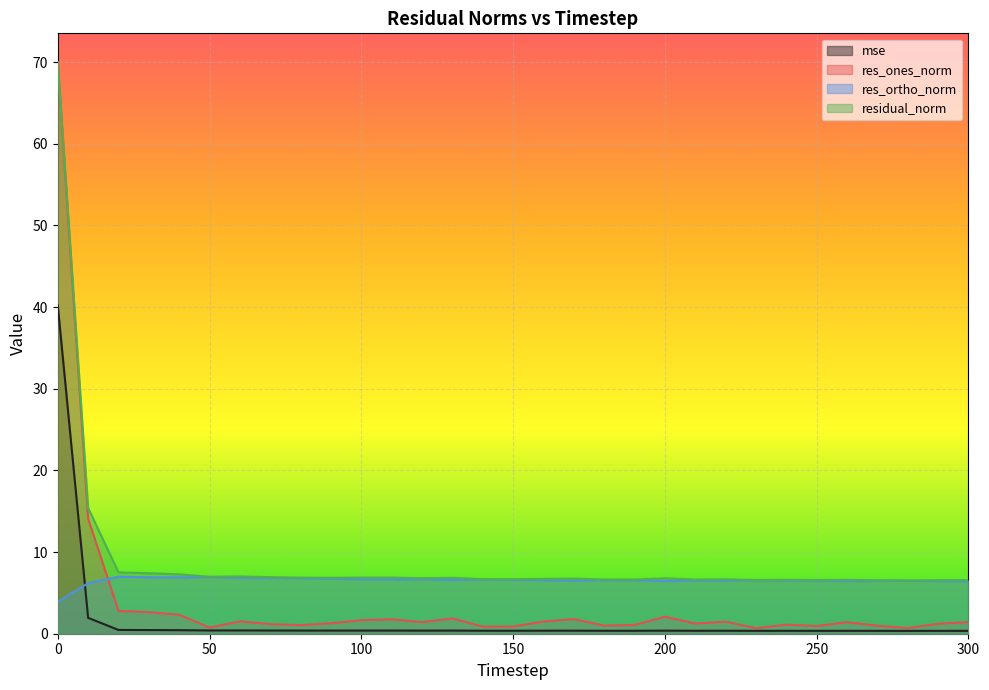

How many lines are shown in the chart?

4